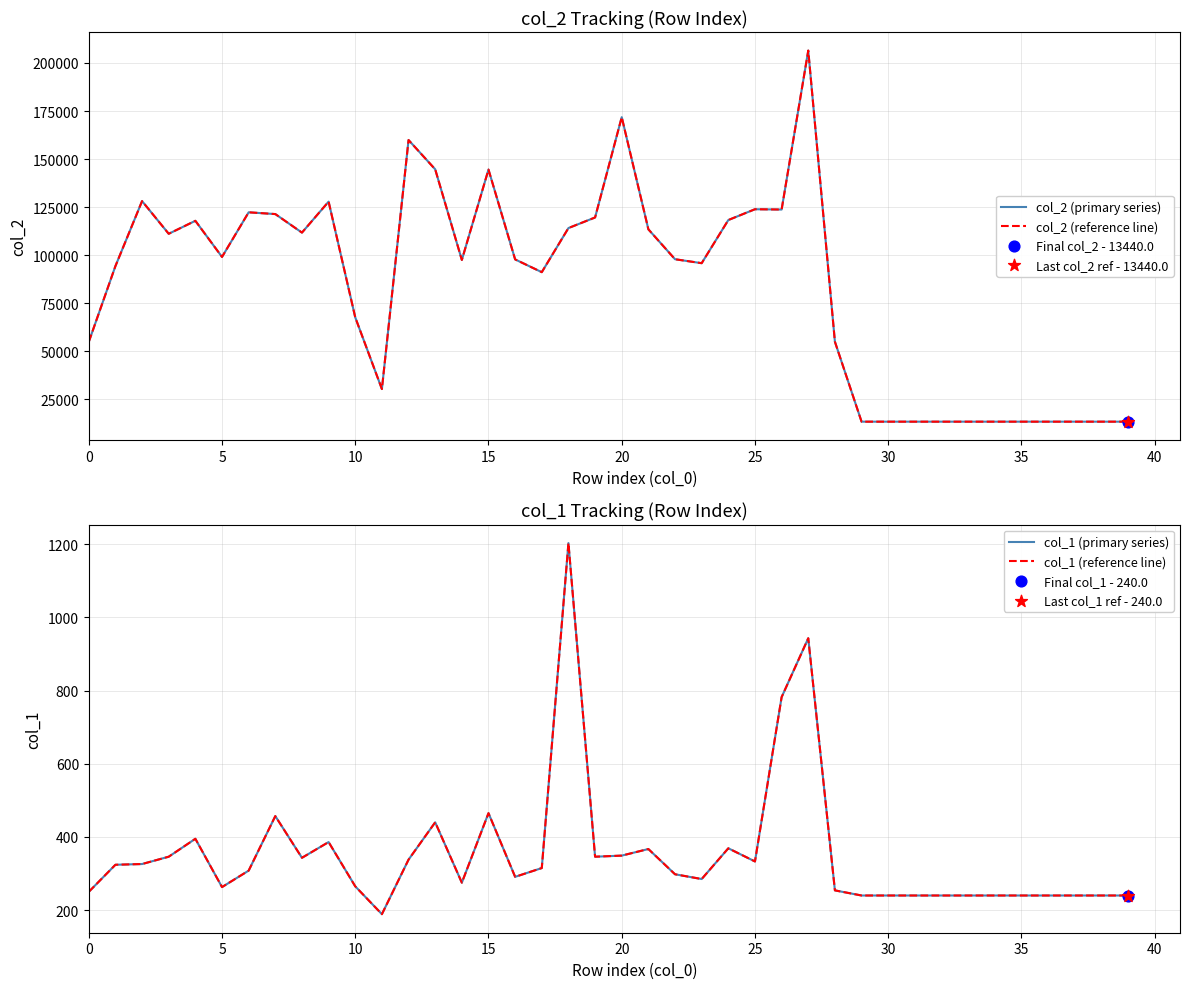

Which series has the widest spread of Y values?

col_2 (primary series)